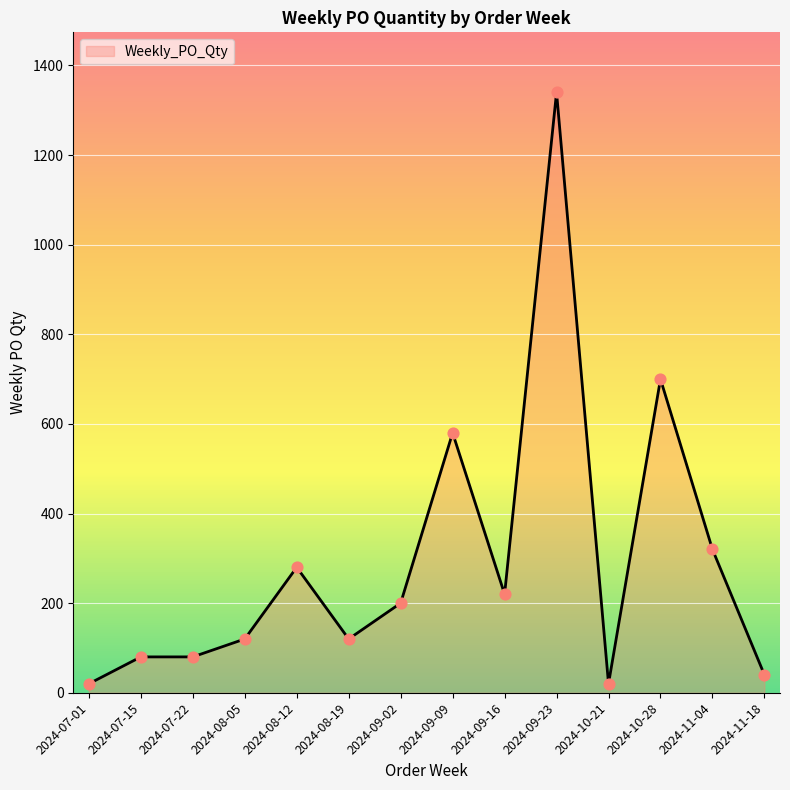

Which has a higher value, 2024-09-23 or 2024-11-18?

2024-09-23